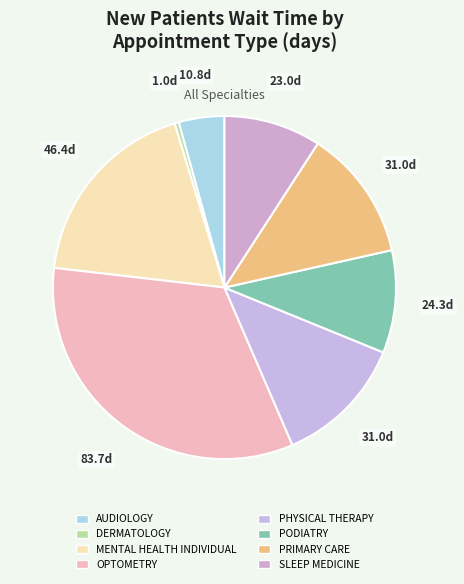

What is the smallest slice in the pie chart?

DERMATOLOGY